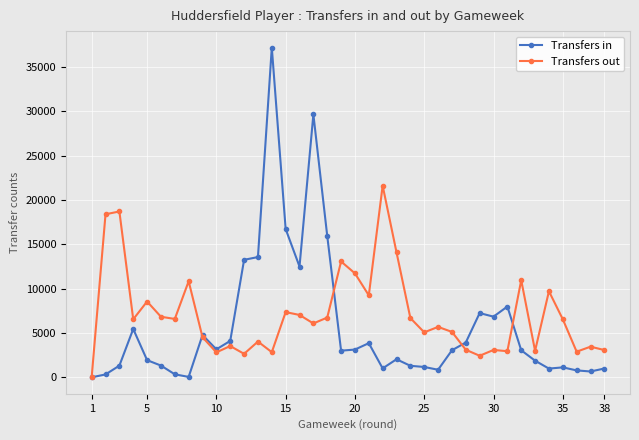

Which series has the largest total across all categories?

Transfers out